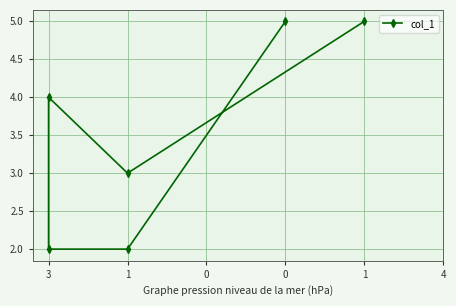

How many data points are above 4?

2